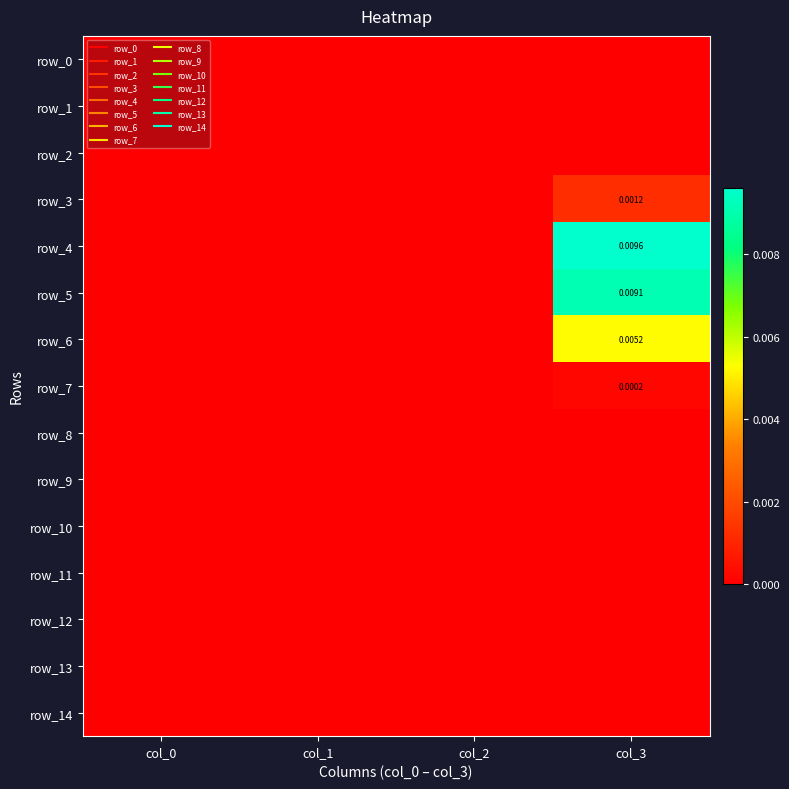

Which series has the largest total across all categories?

row_4